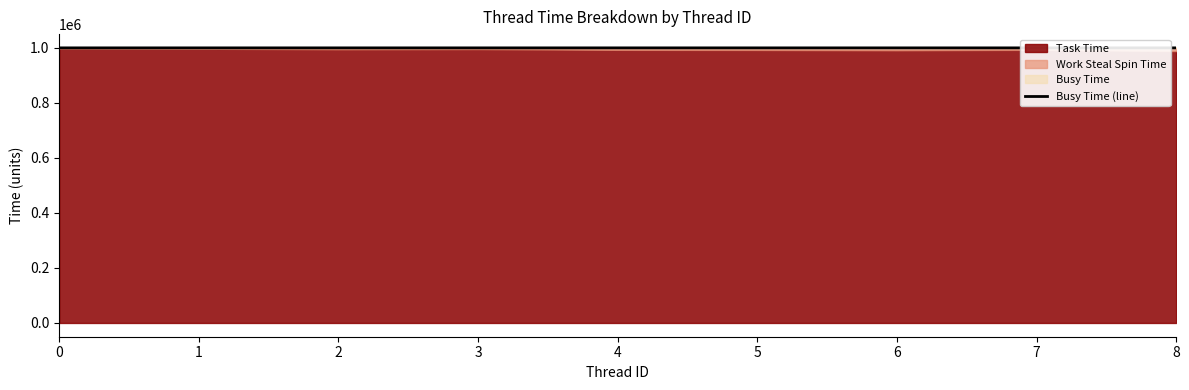

List the labels in order of value, largest first.

3, 1, 0, 4, 6, 5, 8, 7, 2